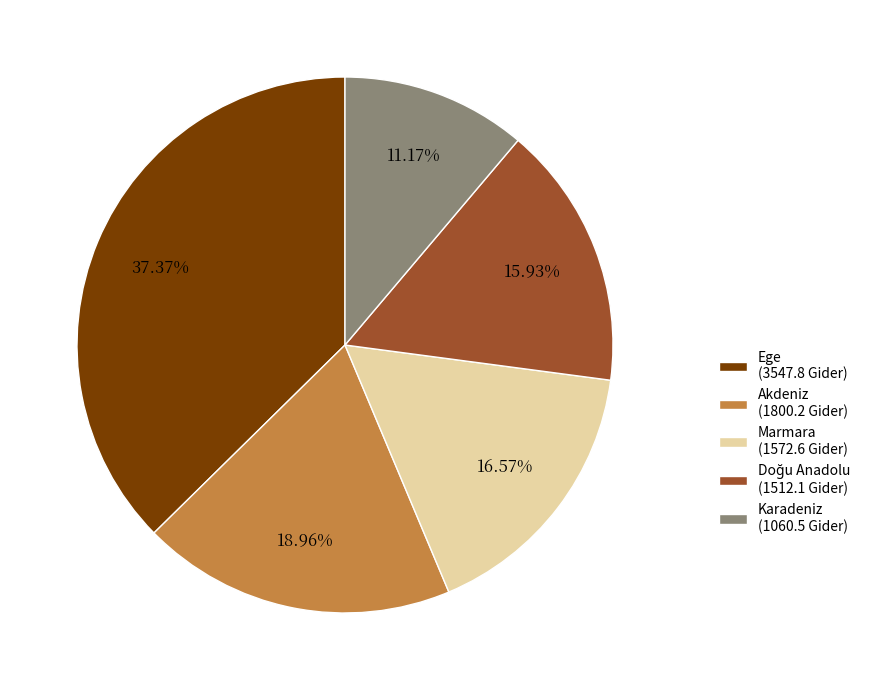

Count the number of slices in the pie.

5